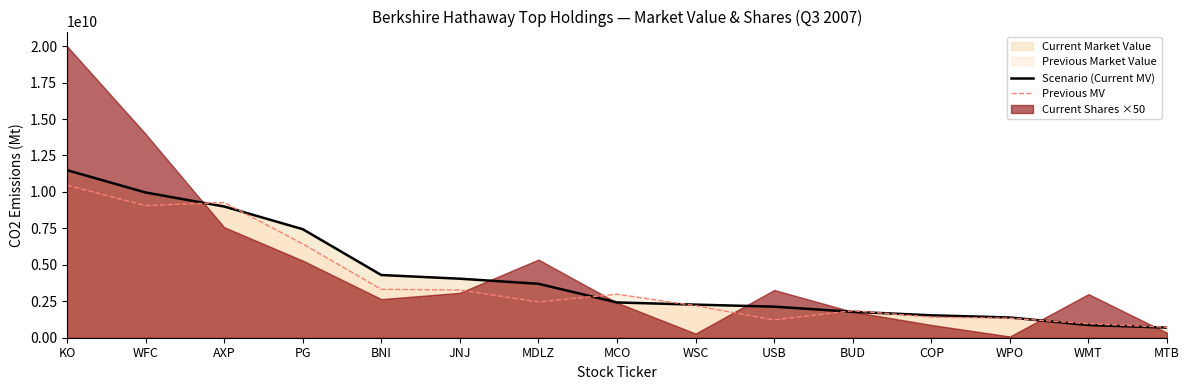

What is the minimum value for Scenario (Current MV)?

694022000